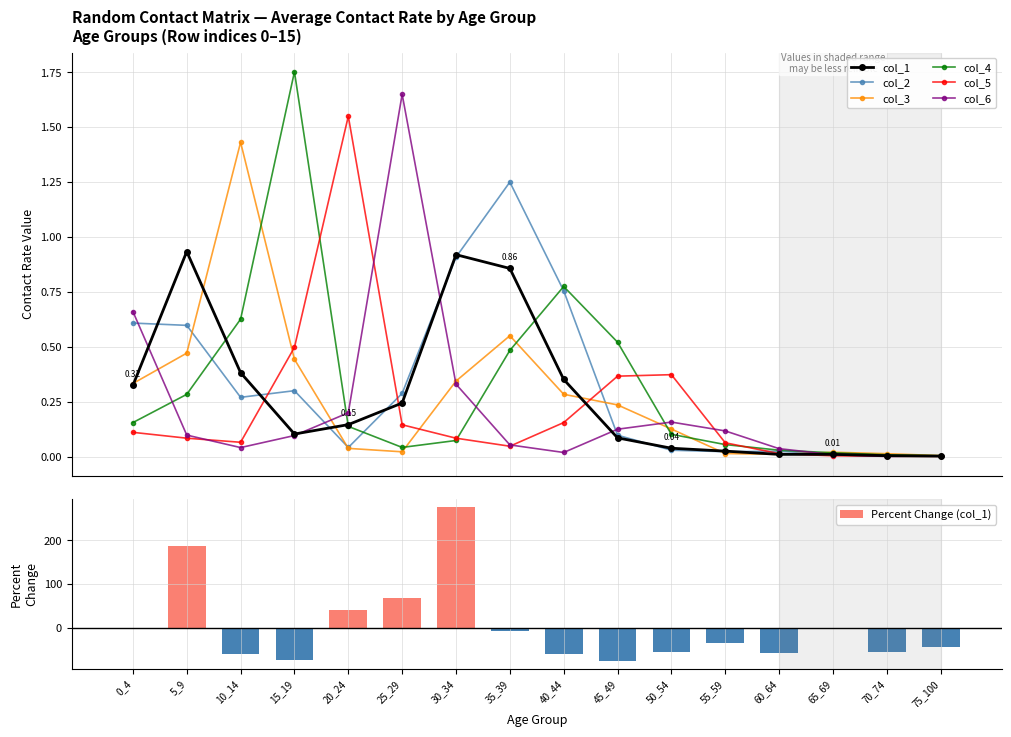

What is the difference between the col_1 values at 55_59 and 0_4?

0.3